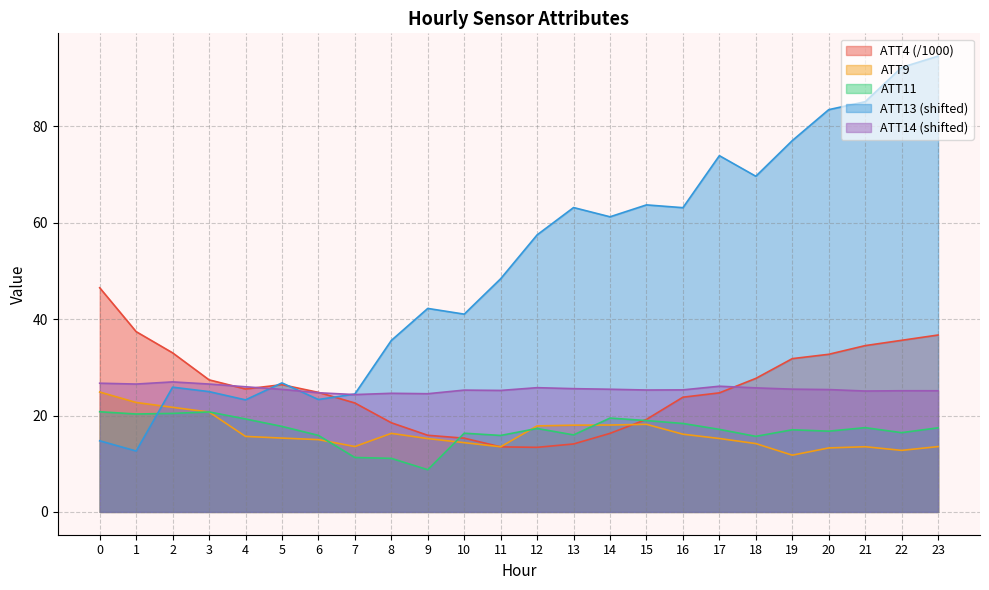

Is it true that ATT9 equals 7.8 at 19?

False